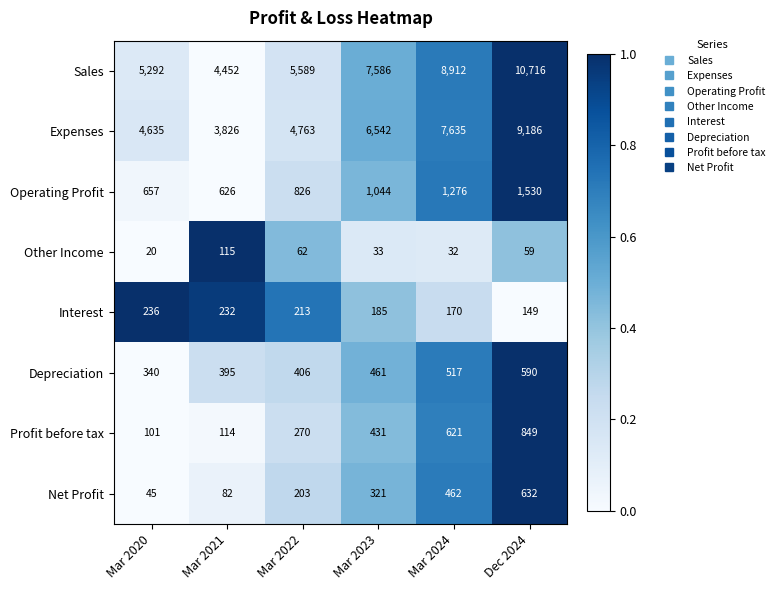

What is the spread (max minus min) of values at Mar 2023?

7553